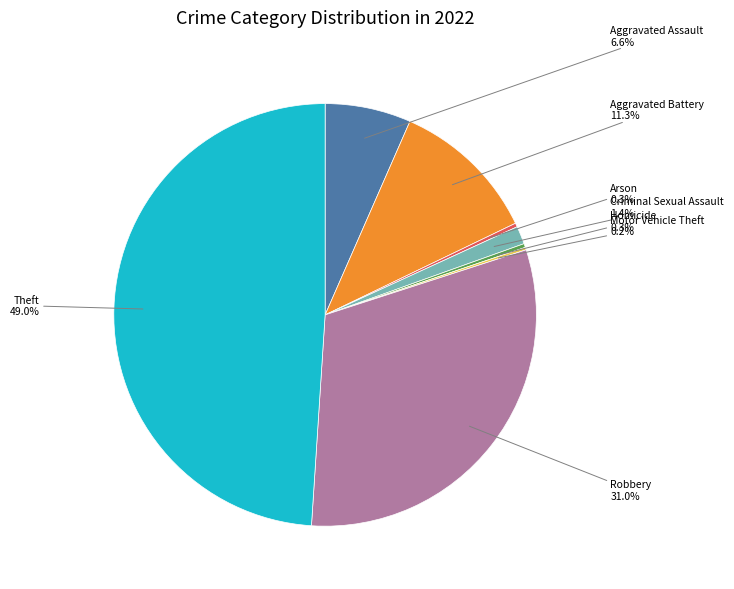

Is there a majority slice in this chart?

No